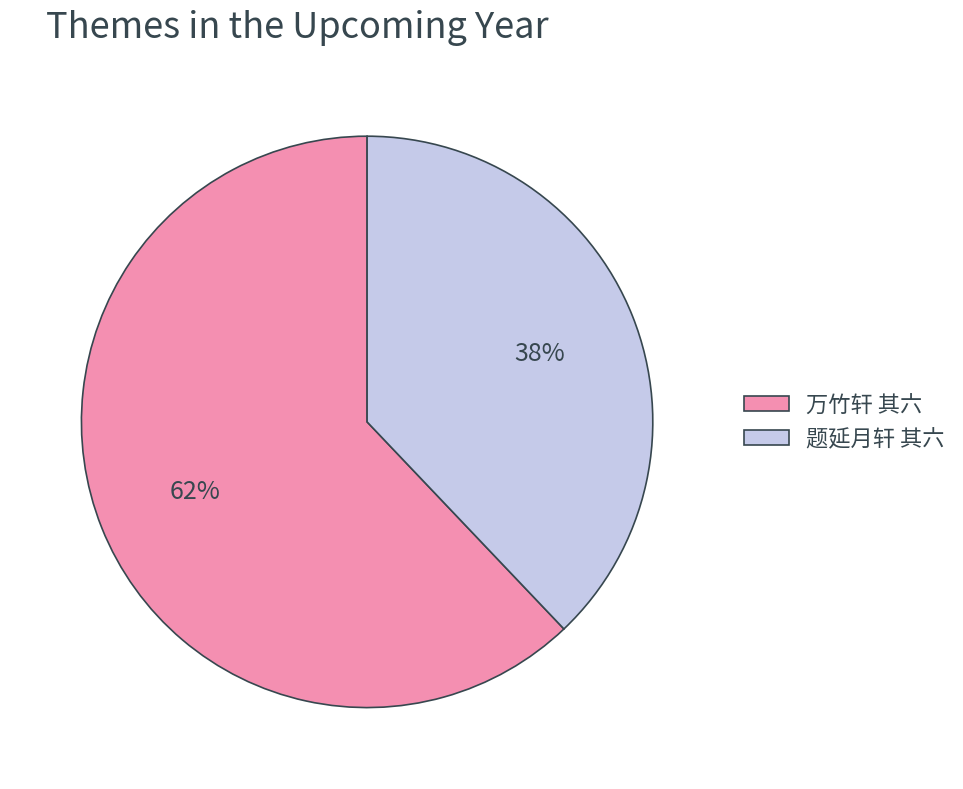

Is 题延月轩 其六 the majority of the pie?

No